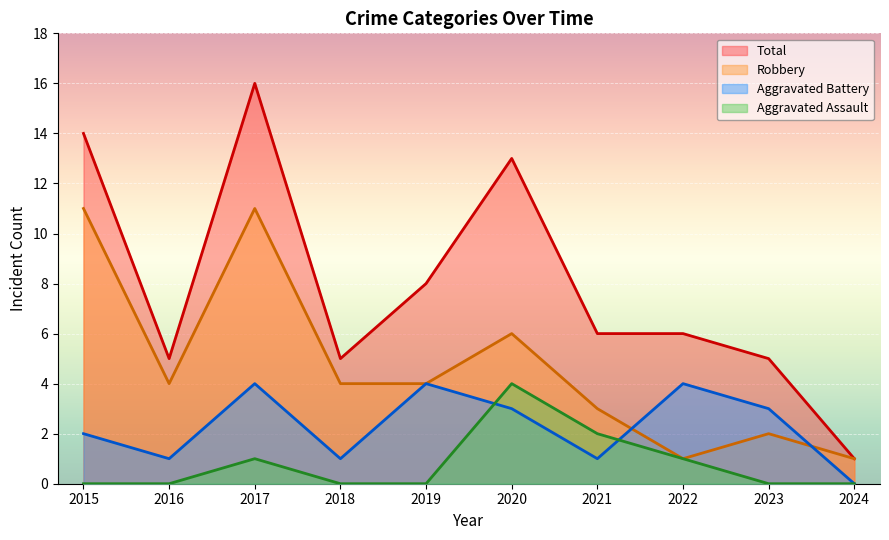

Where do Aggravated Assault and Aggravated Battery first cross each other?

2019 and 2020